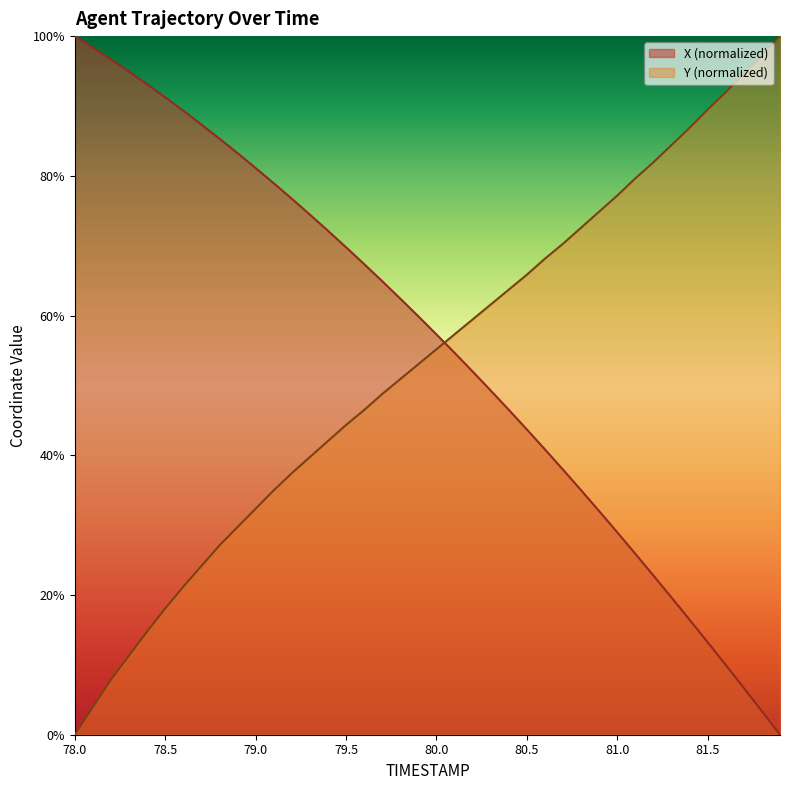

Which label corresponds to the smallest value in the chart?

81.9